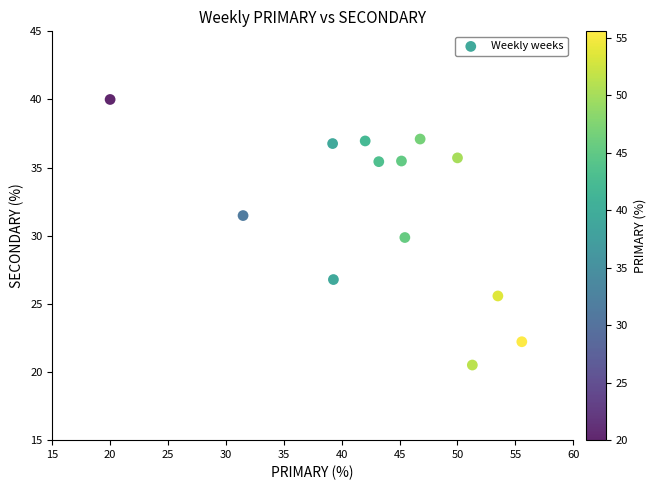

What is the range of X values (max minus min)?

35.6